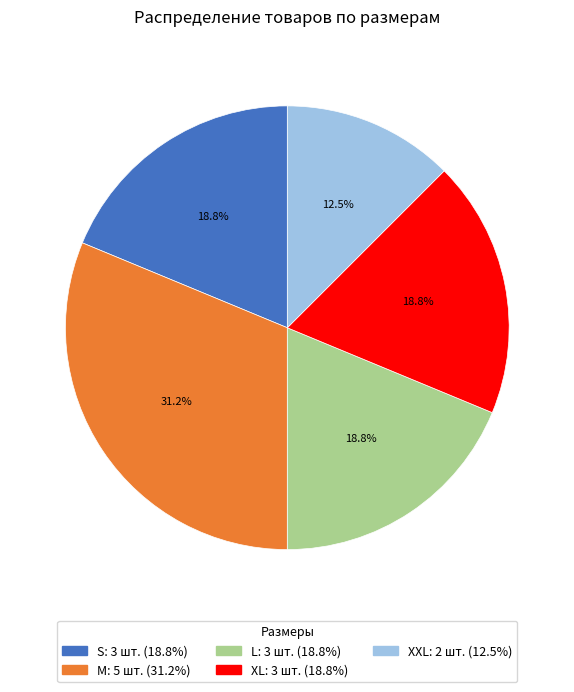

Is there any slice that represents more than half of the pie?

No